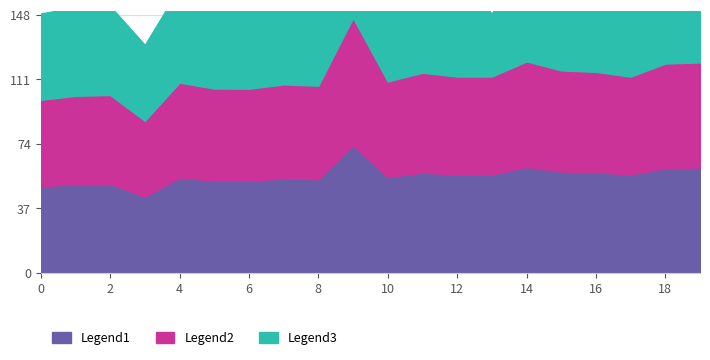

Between 4 and 12, which is larger?

4